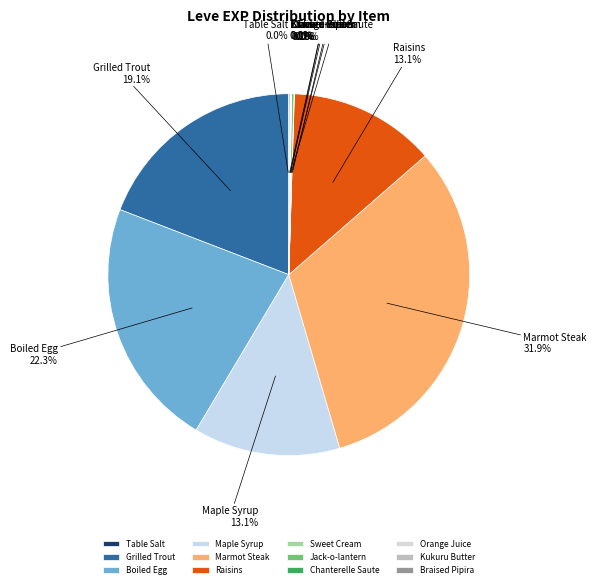

Does any single category account for the majority?

No